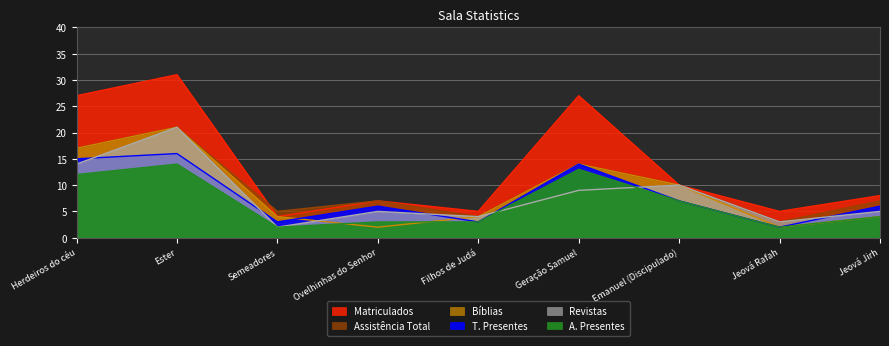

At how many categories does at least one series exceed 16?

3